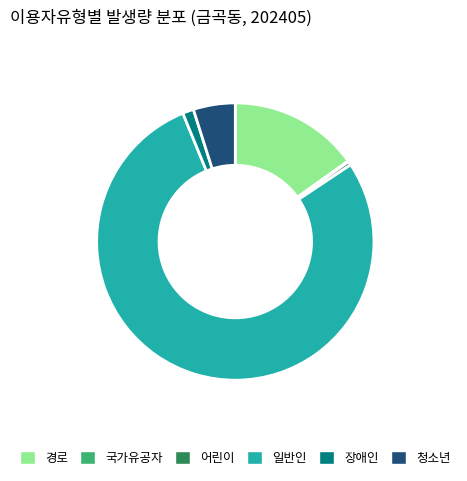

Which has a higher value, 경로 or 어린이?

경로